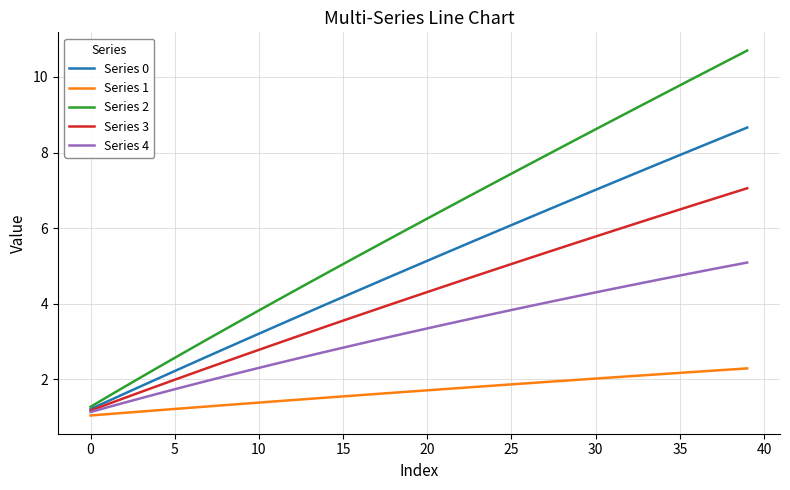

Which series has the widest spread of values?

Series 2